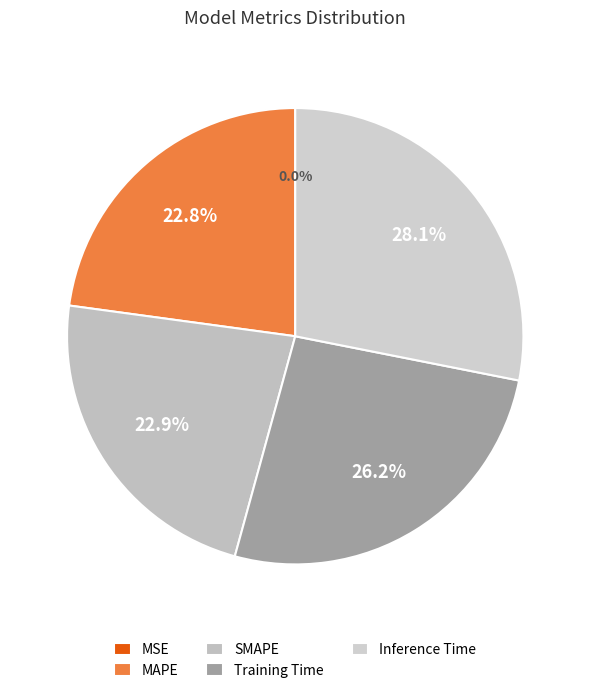

Which category has the biggest portion of the pie?

Inference Time